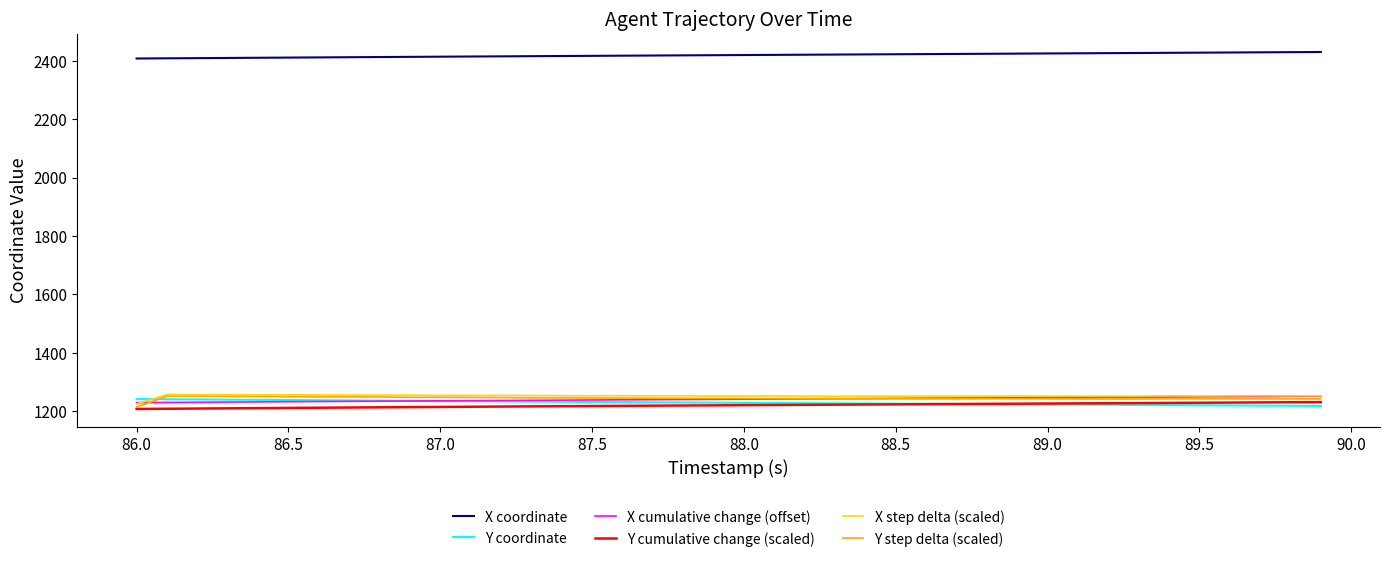

True or false: X cumulative change (offset) and X coordinate intersect in this chart.

False